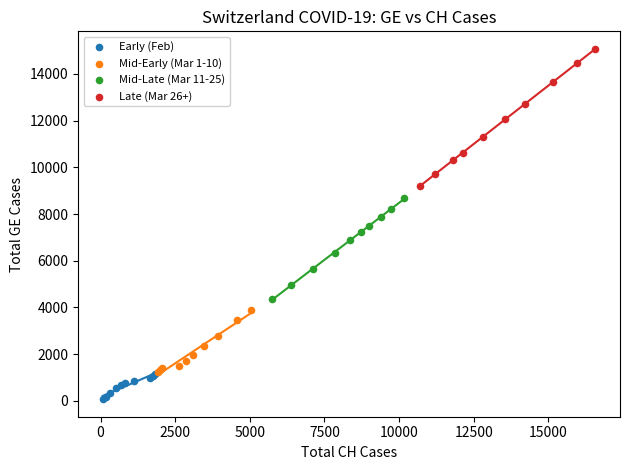

Which series contains the lowest Y value?

Early (Feb)